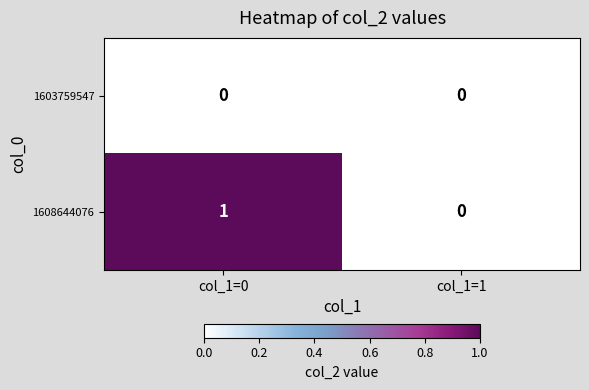

Rank the series by their average value, from highest to lowest.

1608644076, 1603759547